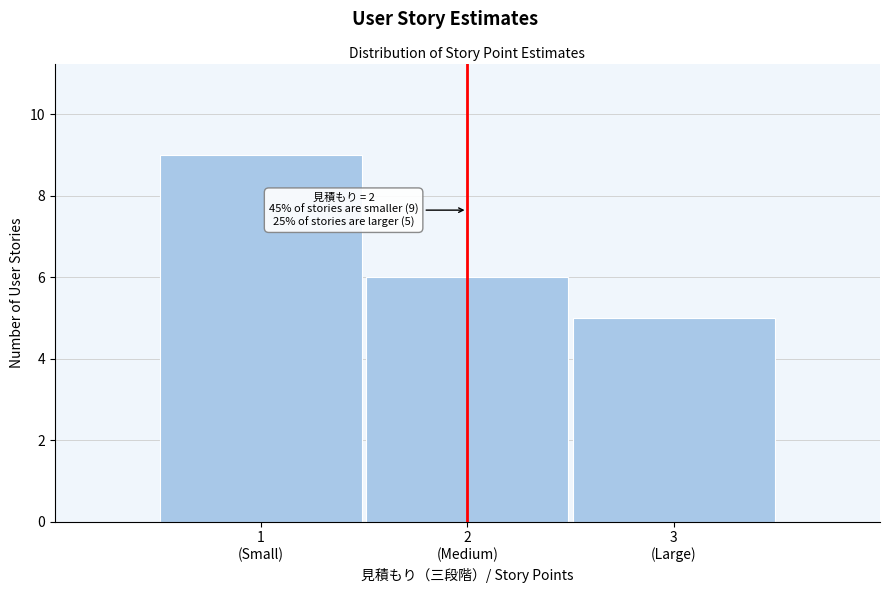

Reading left to right, what are all the values shown in this chart?

9	6	5